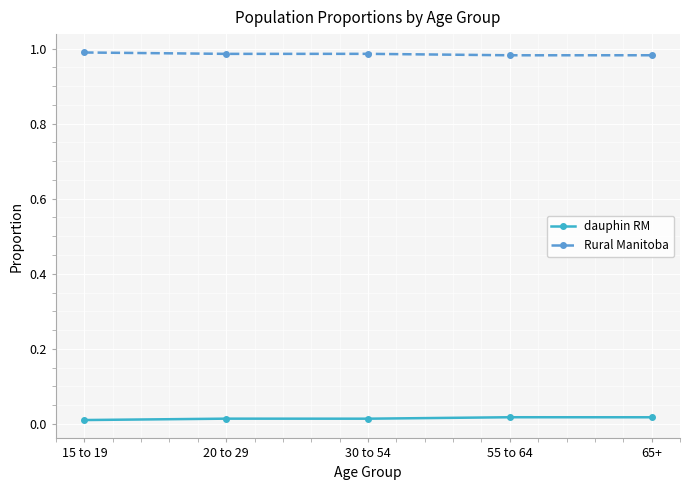

True or false: dauphin RM has a value of 0.0 at 65+.

True